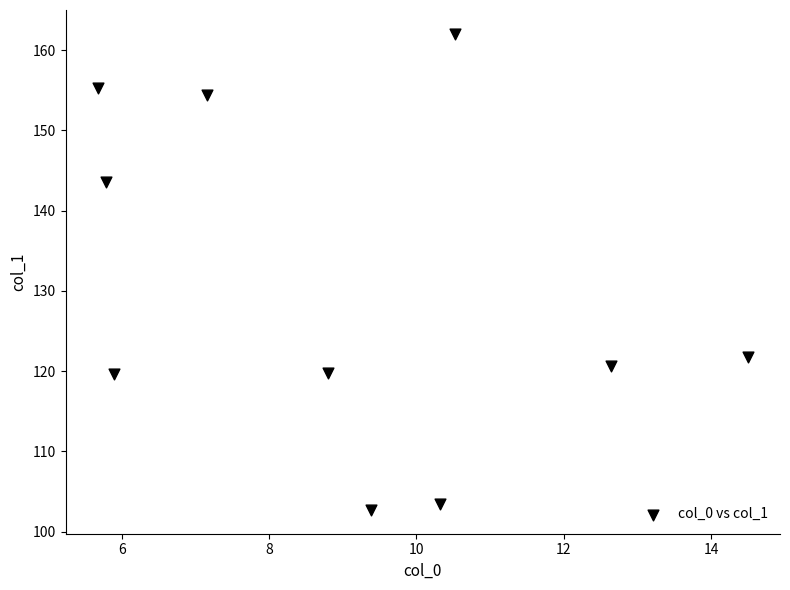

What Y value in the scatter plot is closest to 132?

121.8